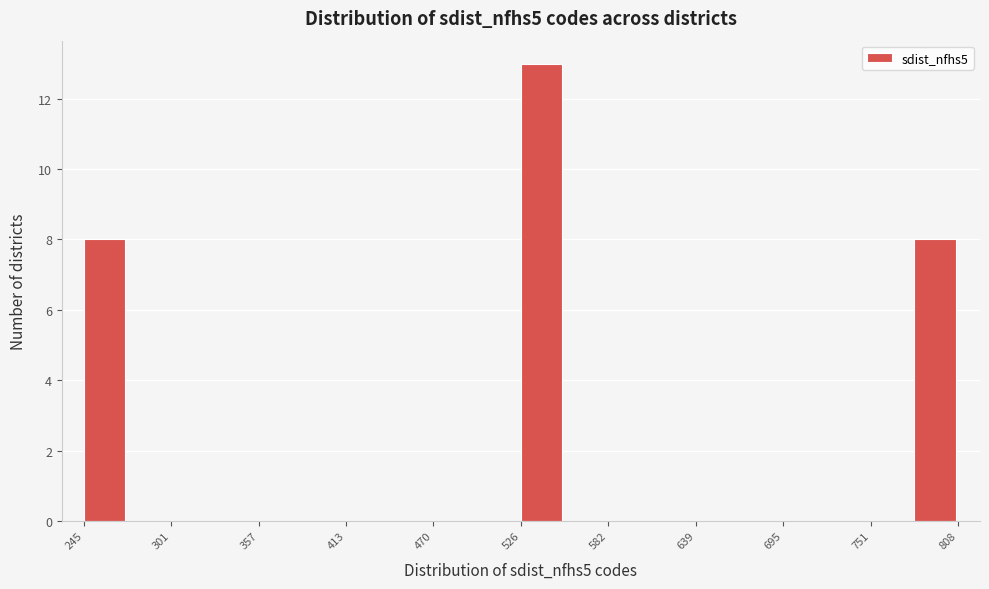

Read against the x-axis, roughly where is the centre of the tallest bar?

540